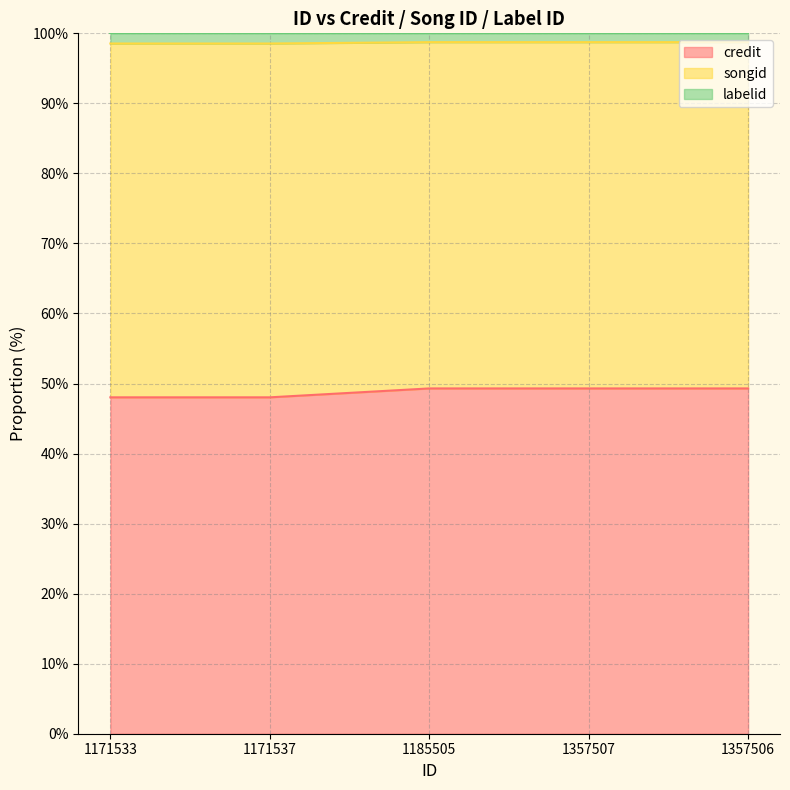

What is the lowest value of the credit series?

48.0